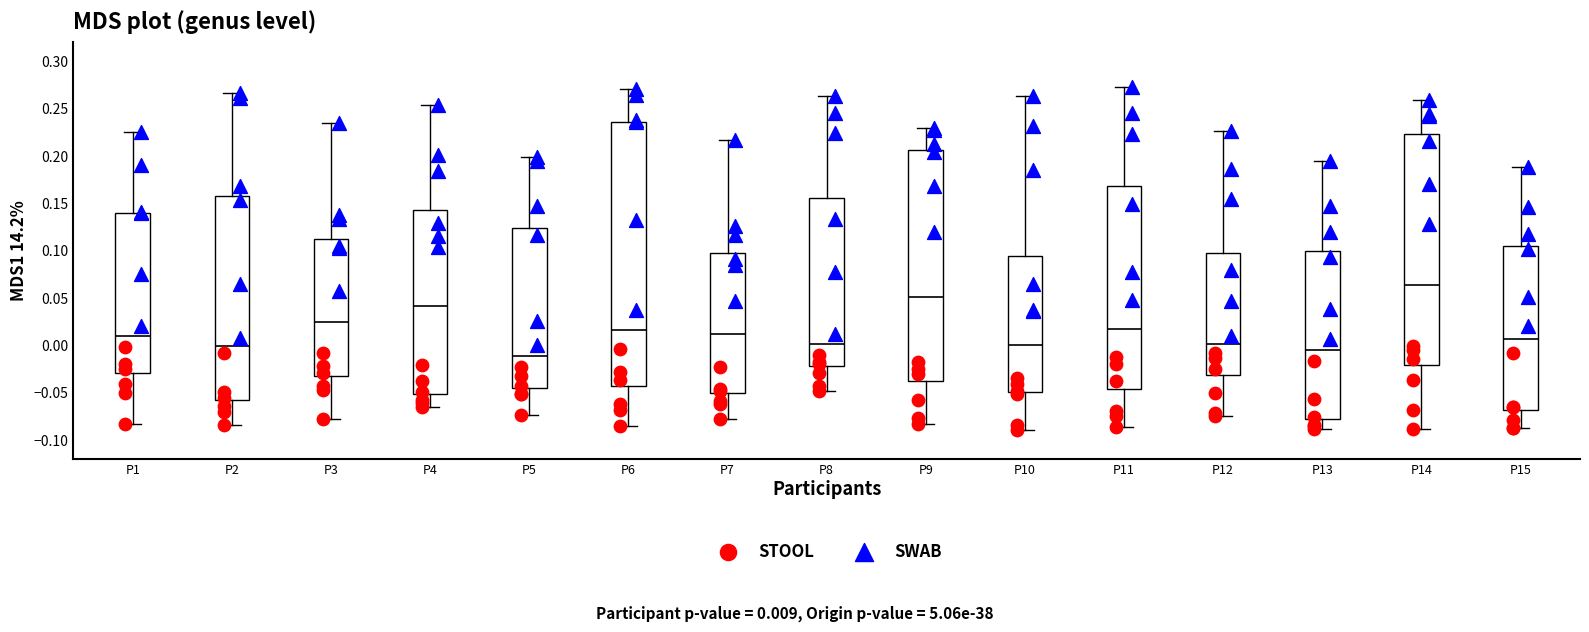

Which box is the tallest, from its lower edge to its upper edge?

P6